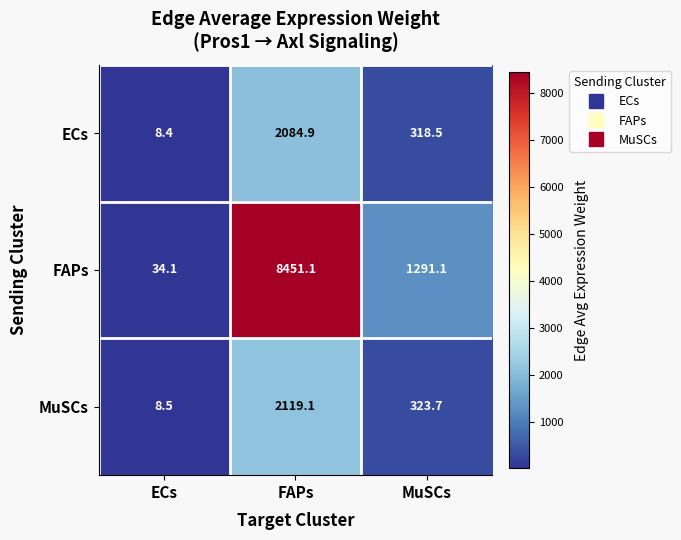

Reading right to left, list all the values displayed in this chart.

ECs: 318.5	2084.9	8.4
FAPs: 1291.1	8451.1	34.1
MuSCs: 323.7	2119.1	8.5